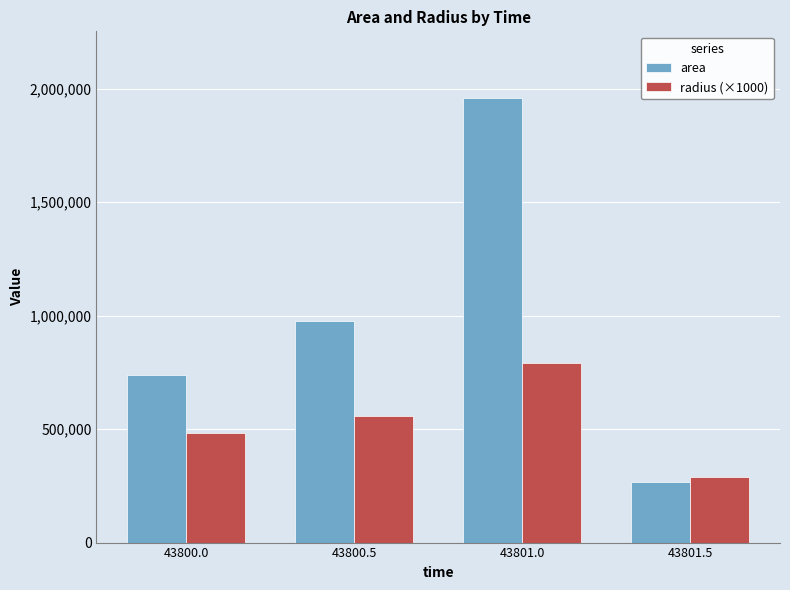

What is the label of the 1st bar from the right?

43801.5